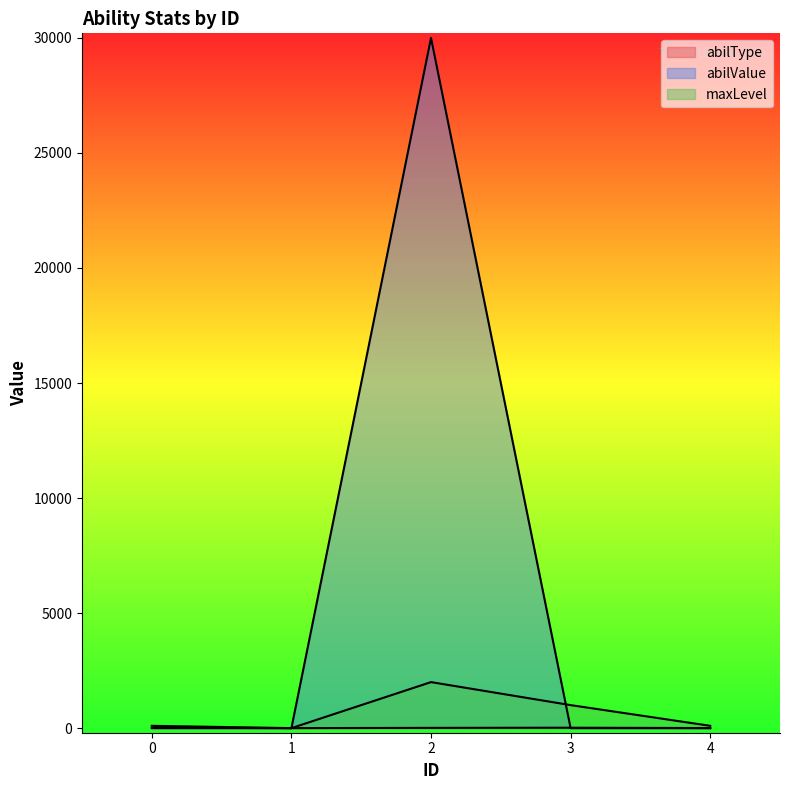

Does the chart have visible grid lines?

No